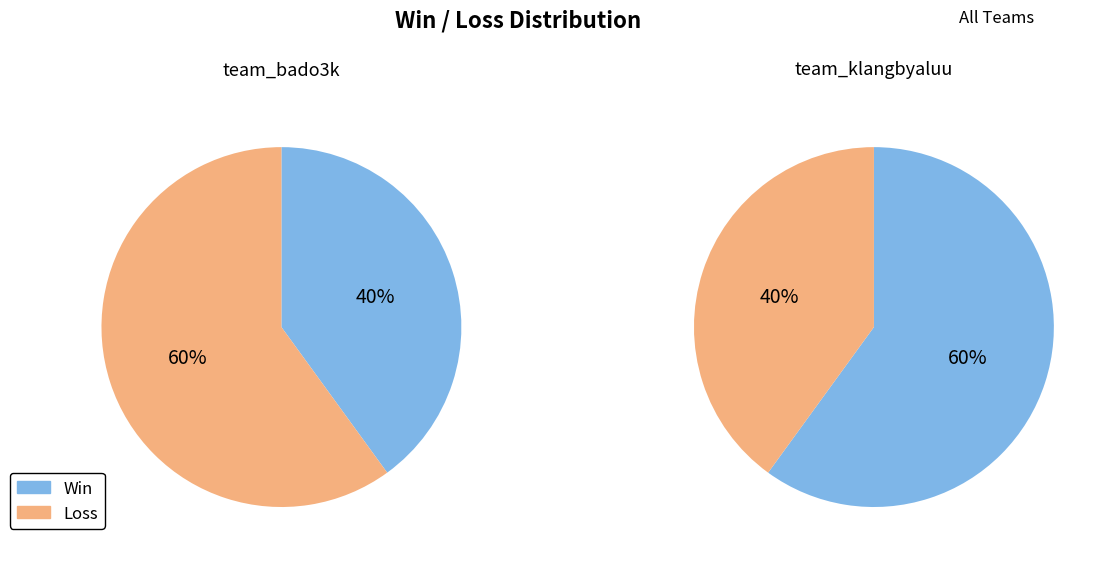

Do team_klangbyaluu and team_bado3k together represent more than half of the pie?

Yes